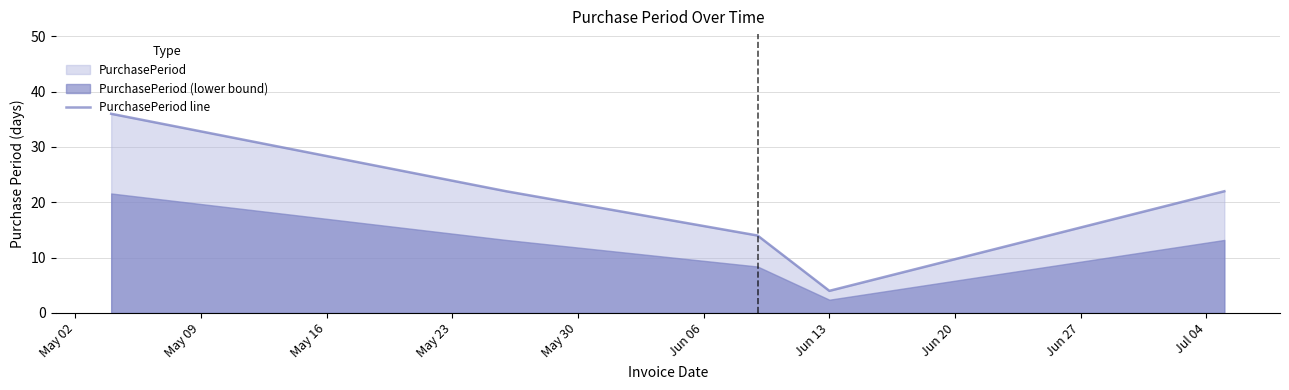

Does the chart have visible grid lines?

Yes